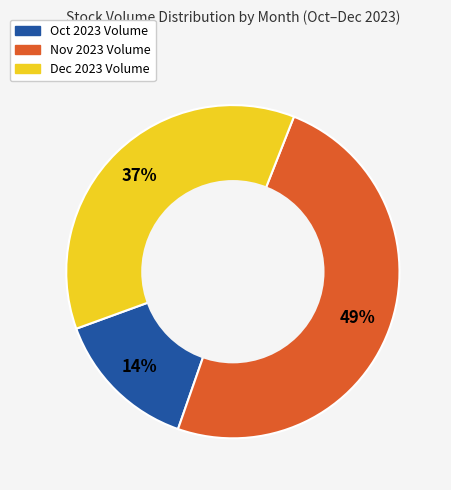

Does any single category account for the majority?

No